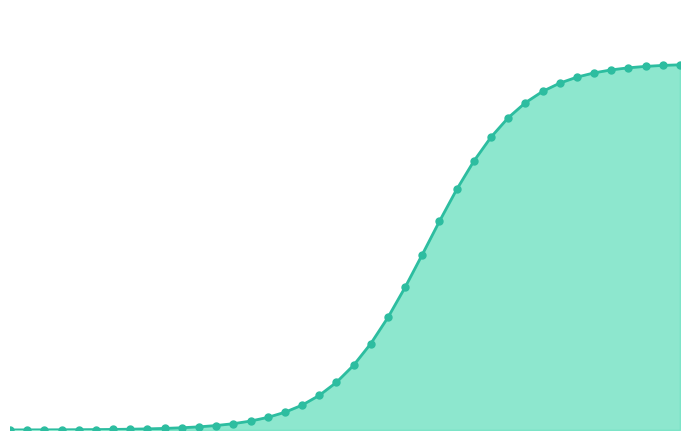

Does the chart display data point markers on the line(s)?

No